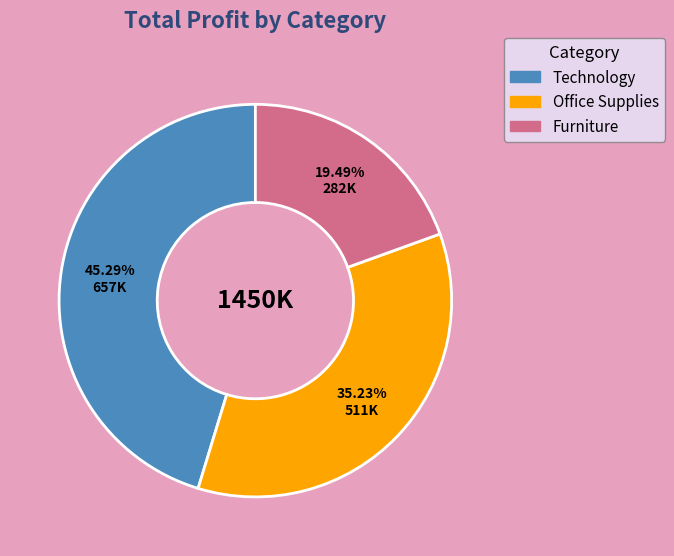

Is there a majority slice in this chart?

No